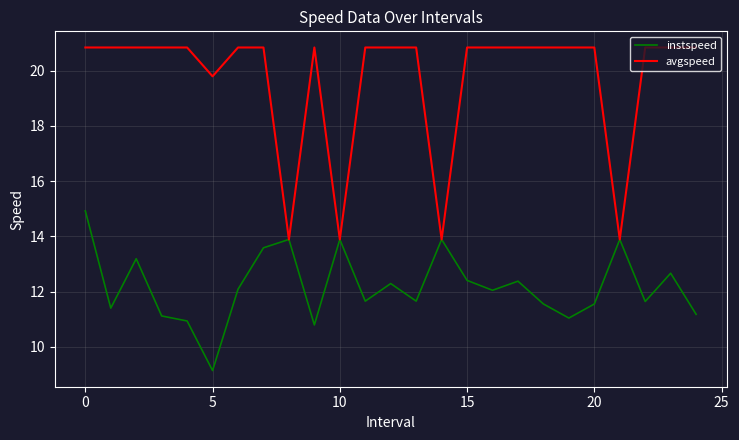

Which series has the largest range (max minus min)?

avgspeed